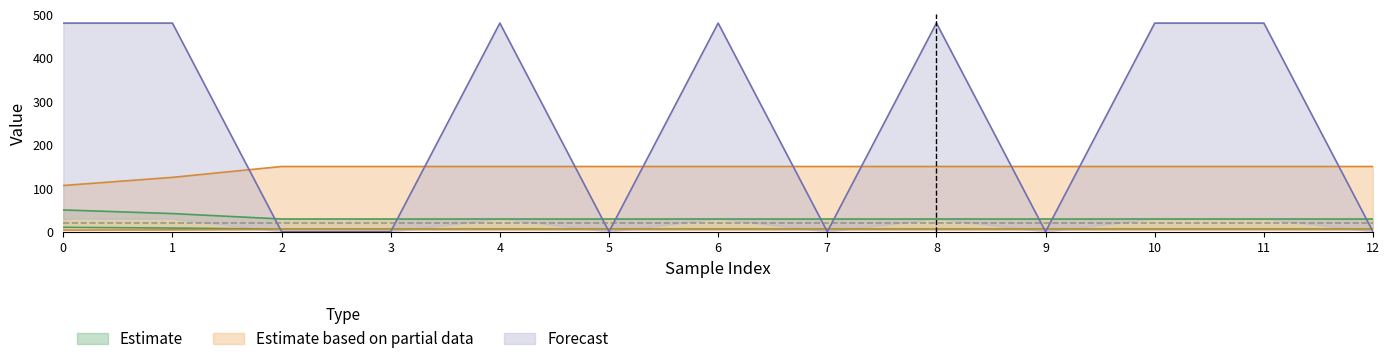

The value of Forecast at 12 is -224. True or false?

False